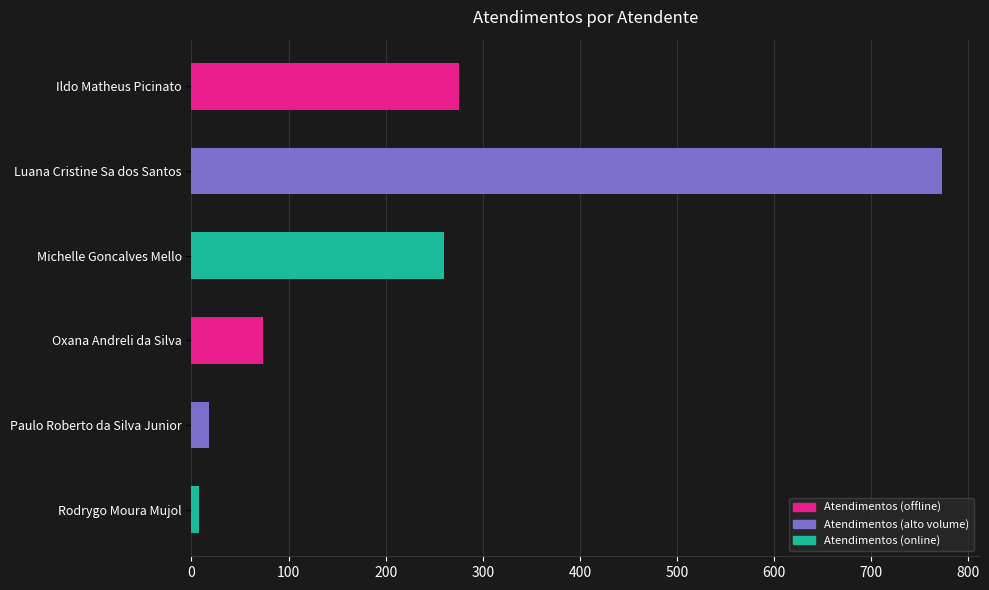

Which category has the highest value across all series?

Luana Cristine Sa dos Santos